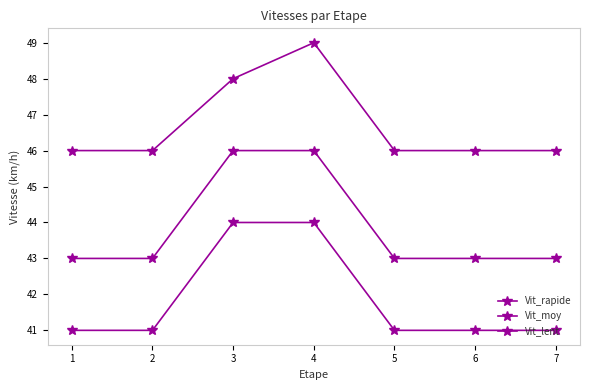

Read the Vit_rapide value at 2.

46